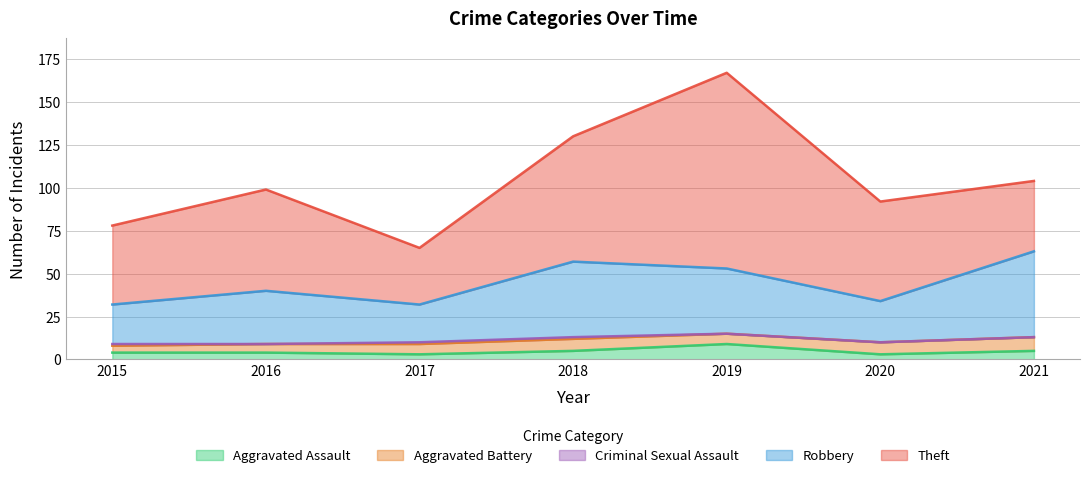

How many lines are shown in the chart?

5